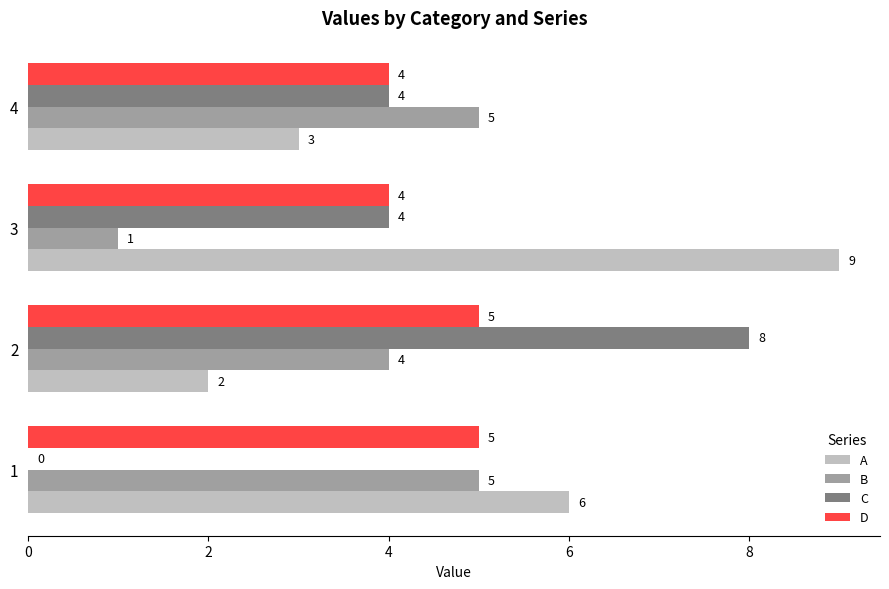

The A series shows 2 at 2. True or false?

True